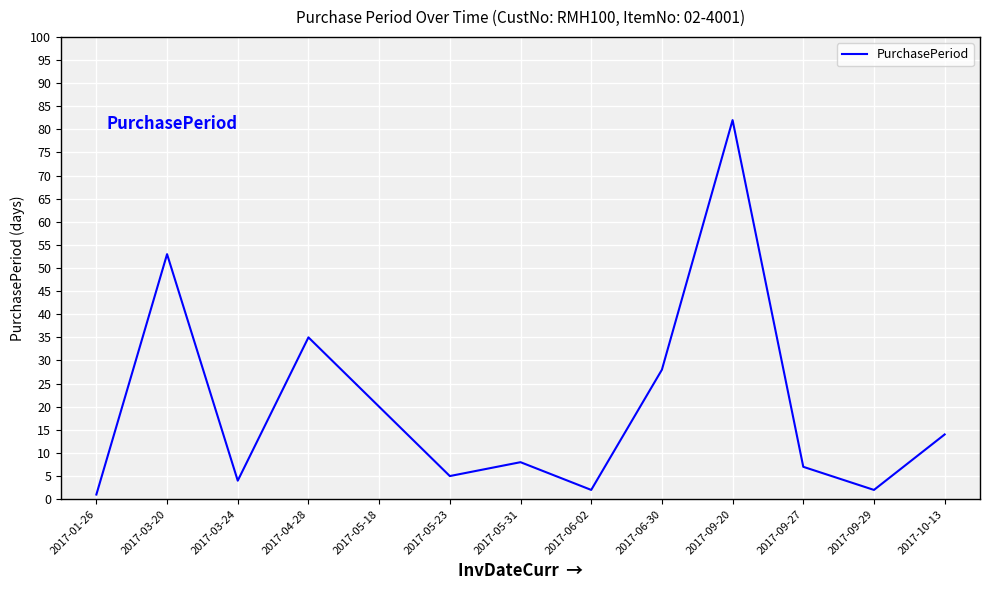

What position from the left is 2017-09-20?

10